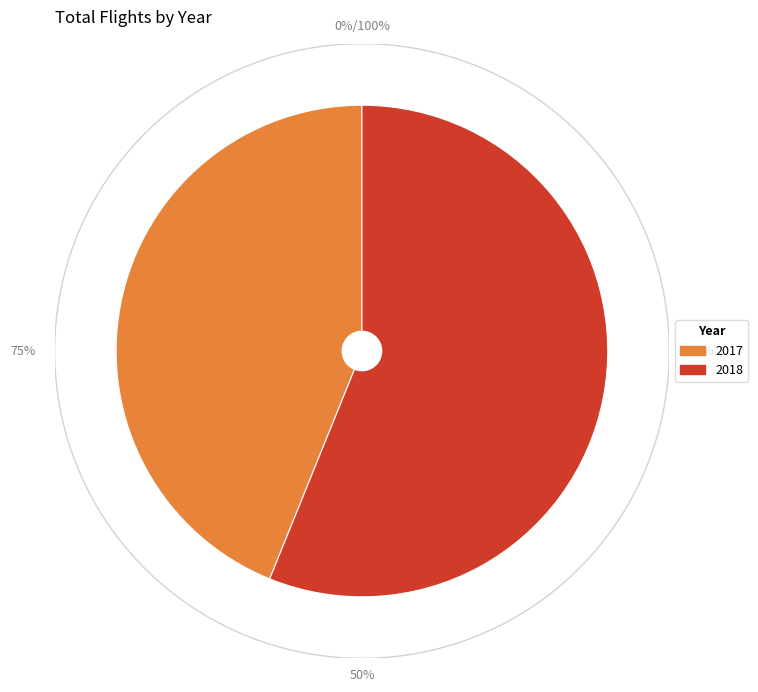

Count the number of slices in the pie.

2